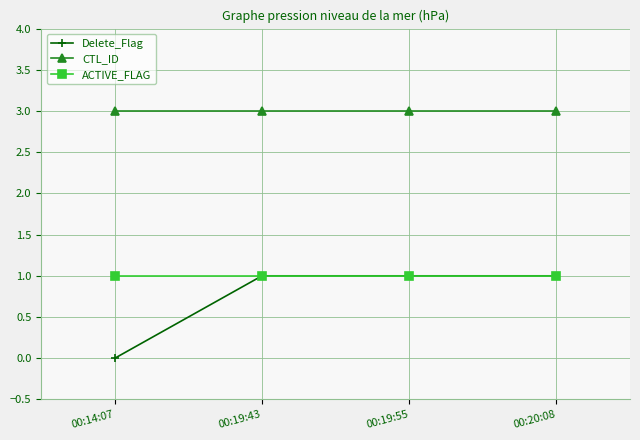

How many lines are shown in the chart?

3